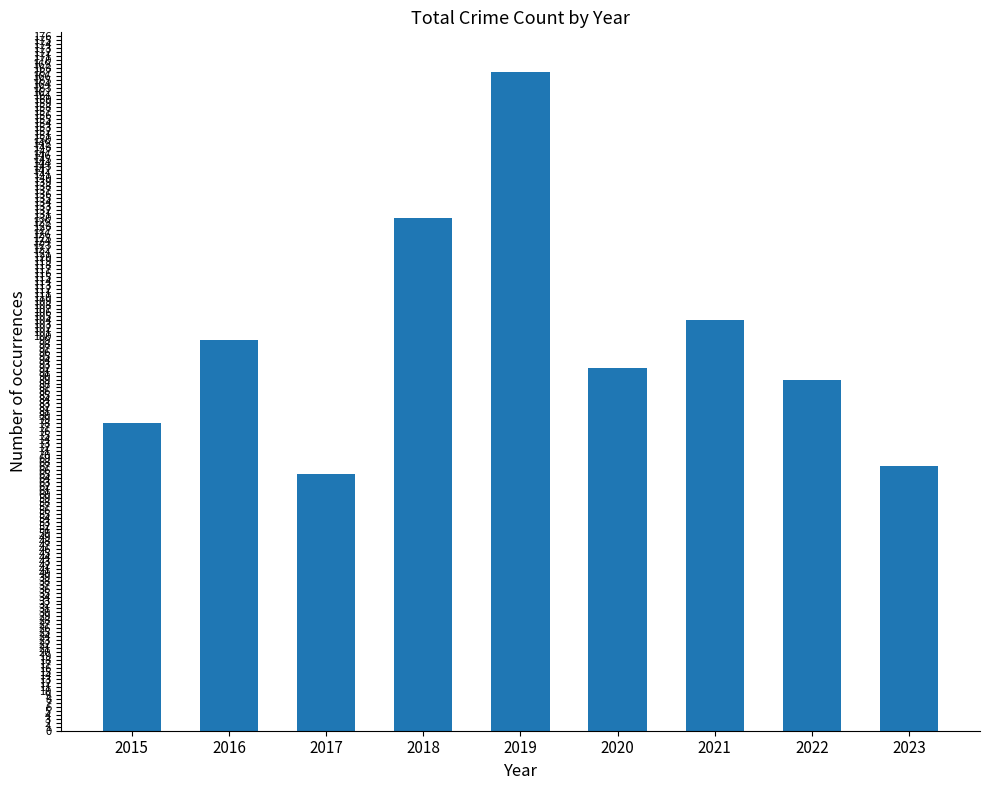

Where does the data first go above 92?

2016